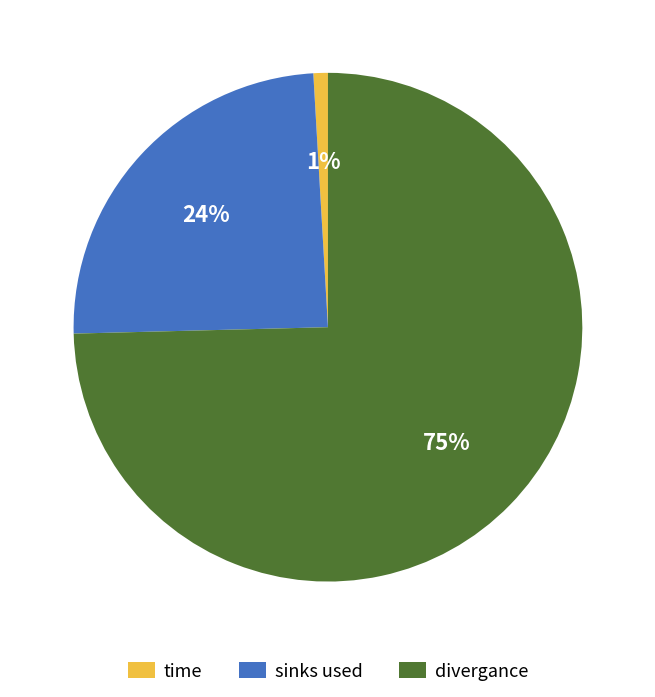

Is the sum of time and divergance greater than half?

Yes